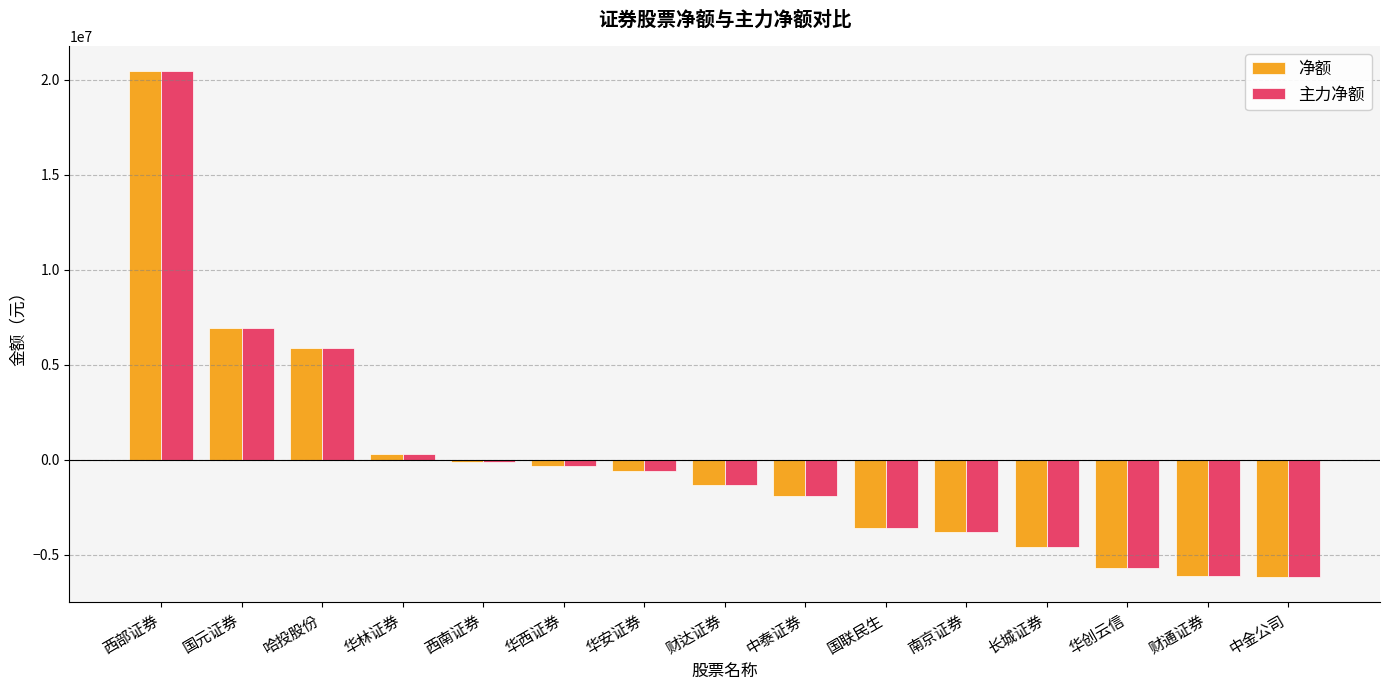

What value does the 主力净额 series have at 西部证券?

20430647